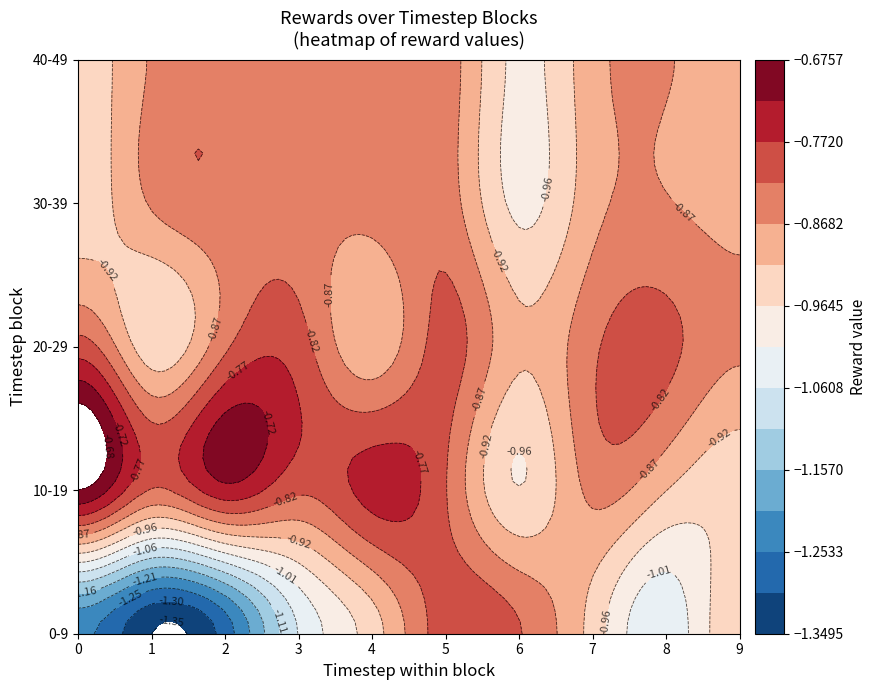

Which series has the largest range (max minus min)?

t0